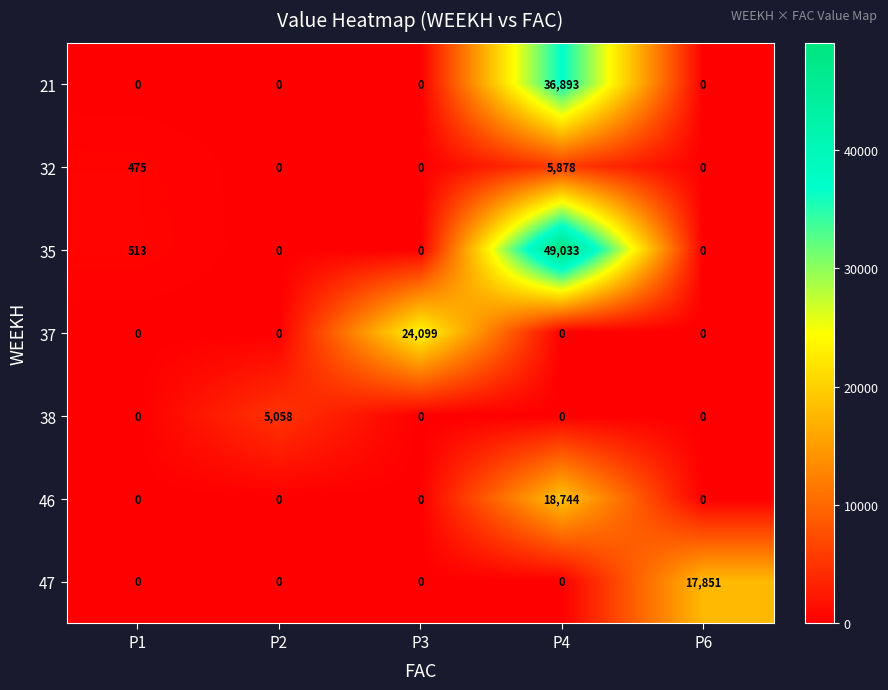

What is the total value across all series at P6?

17851